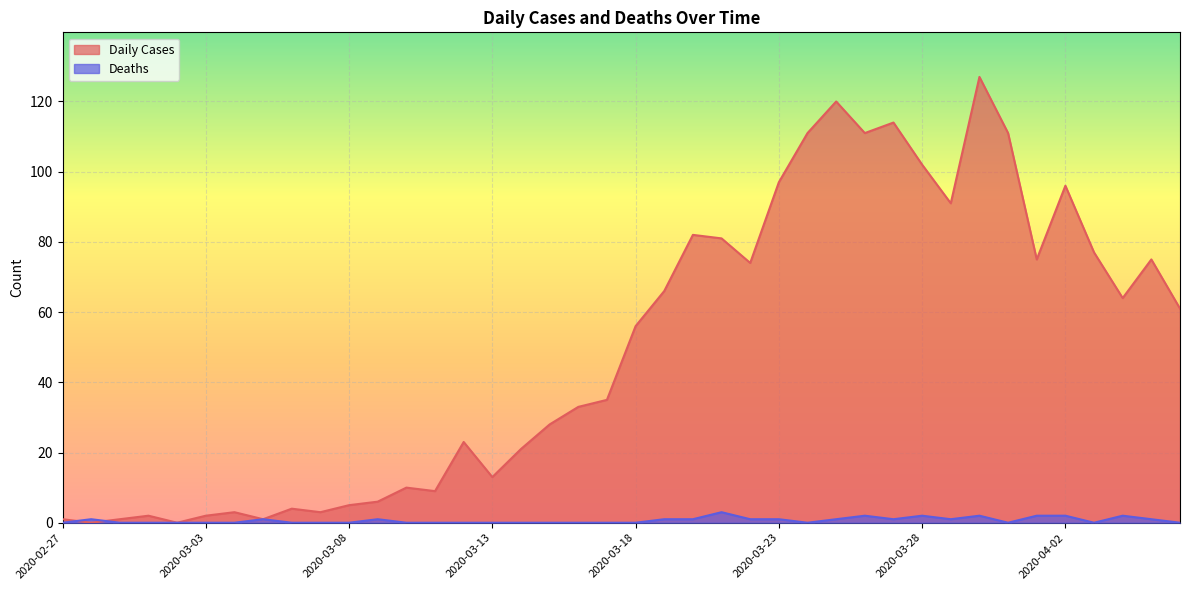

The Deaths series shows 1 at 2020-03-27. True or false?

False